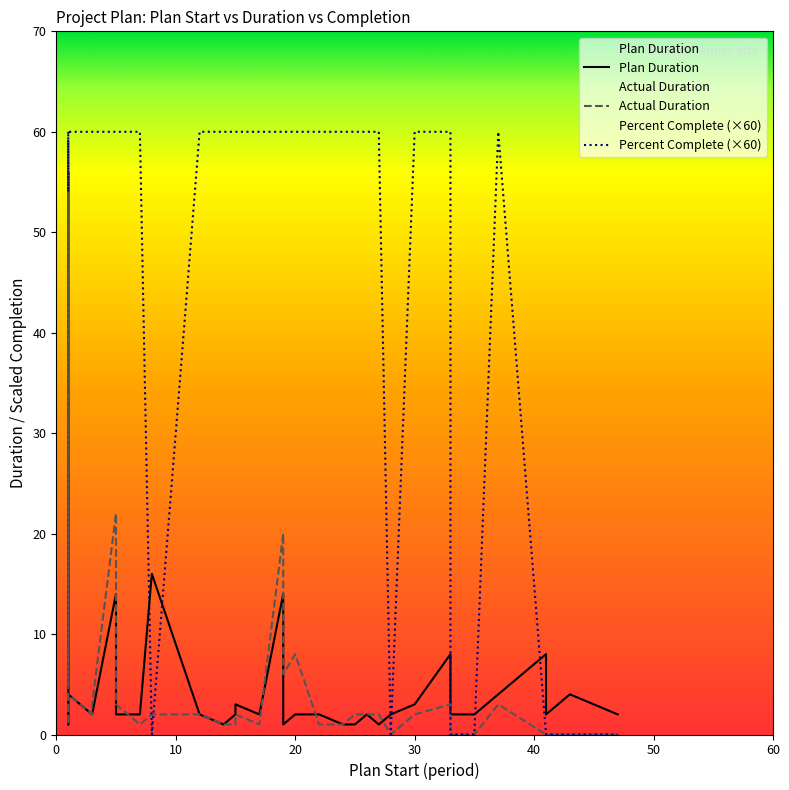

What is the difference between the maximum and minimum values in the Plan Duration series?

55